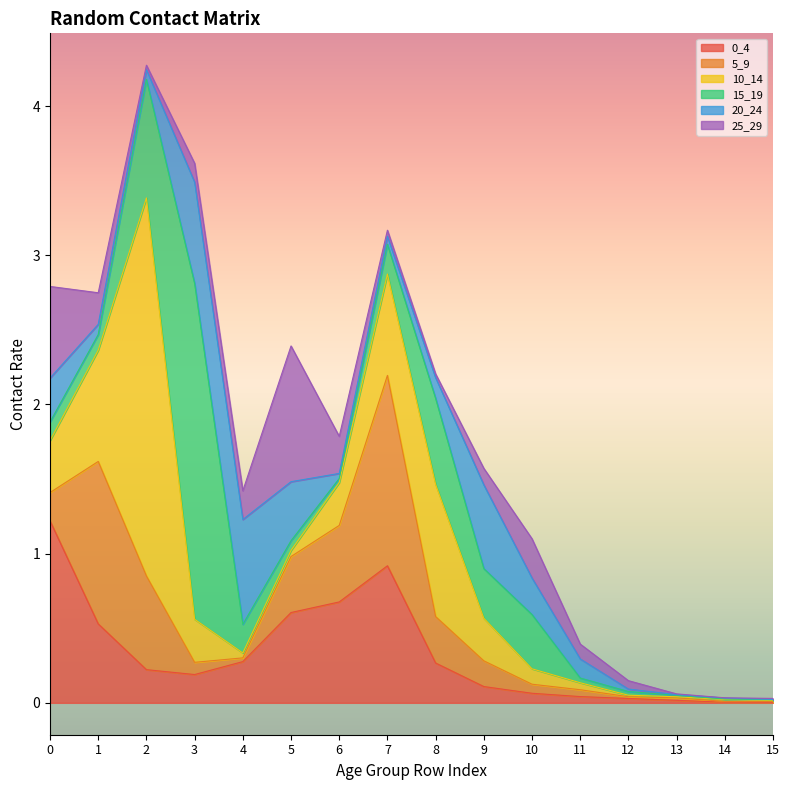

Is the value of 15_19 at 9 greater than the value of 5_9 at 3?

Yes